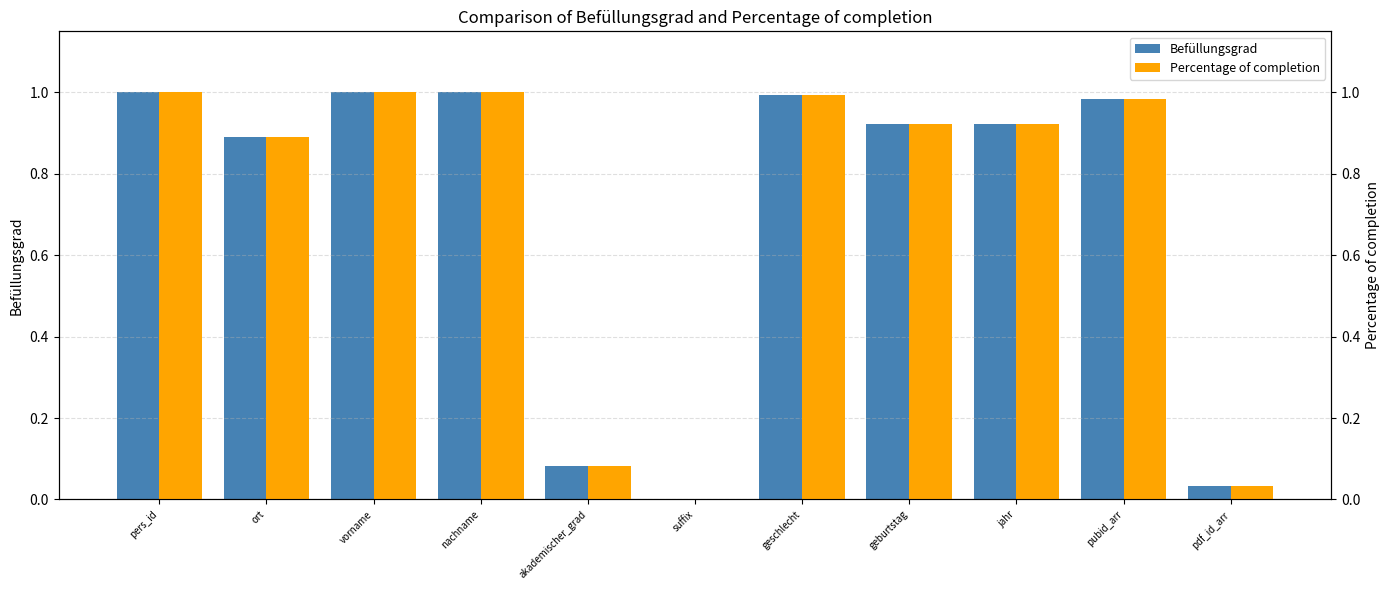

Which series has the largest total across all categories?

Befüllungsgrad